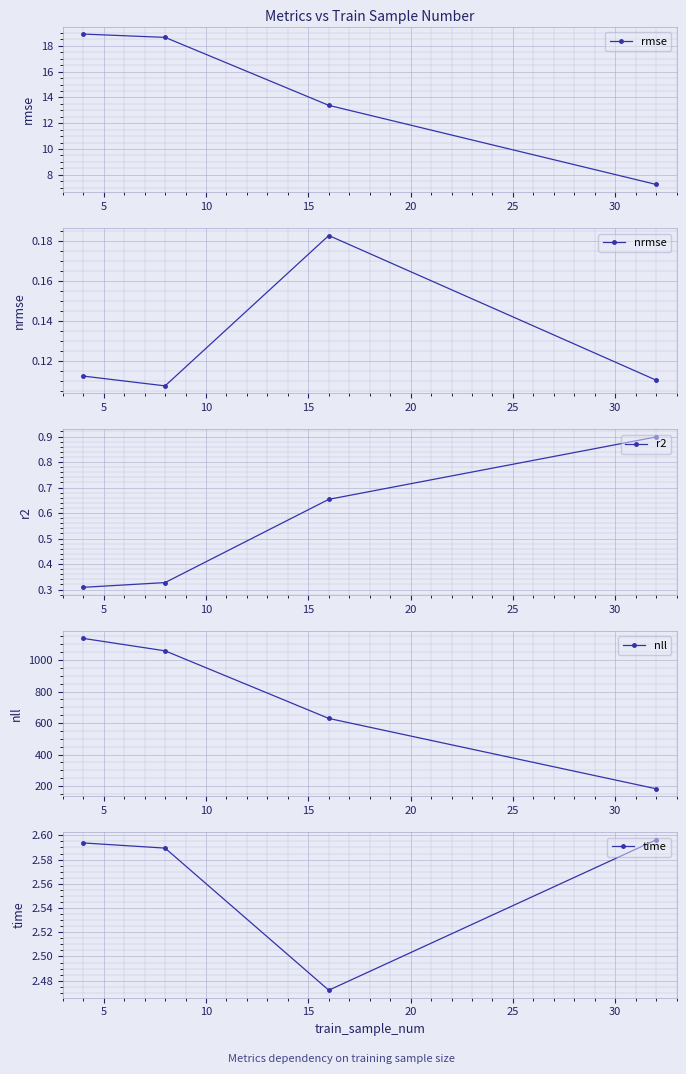

What is the value of the rmse point at the 1st from the left?

18.9